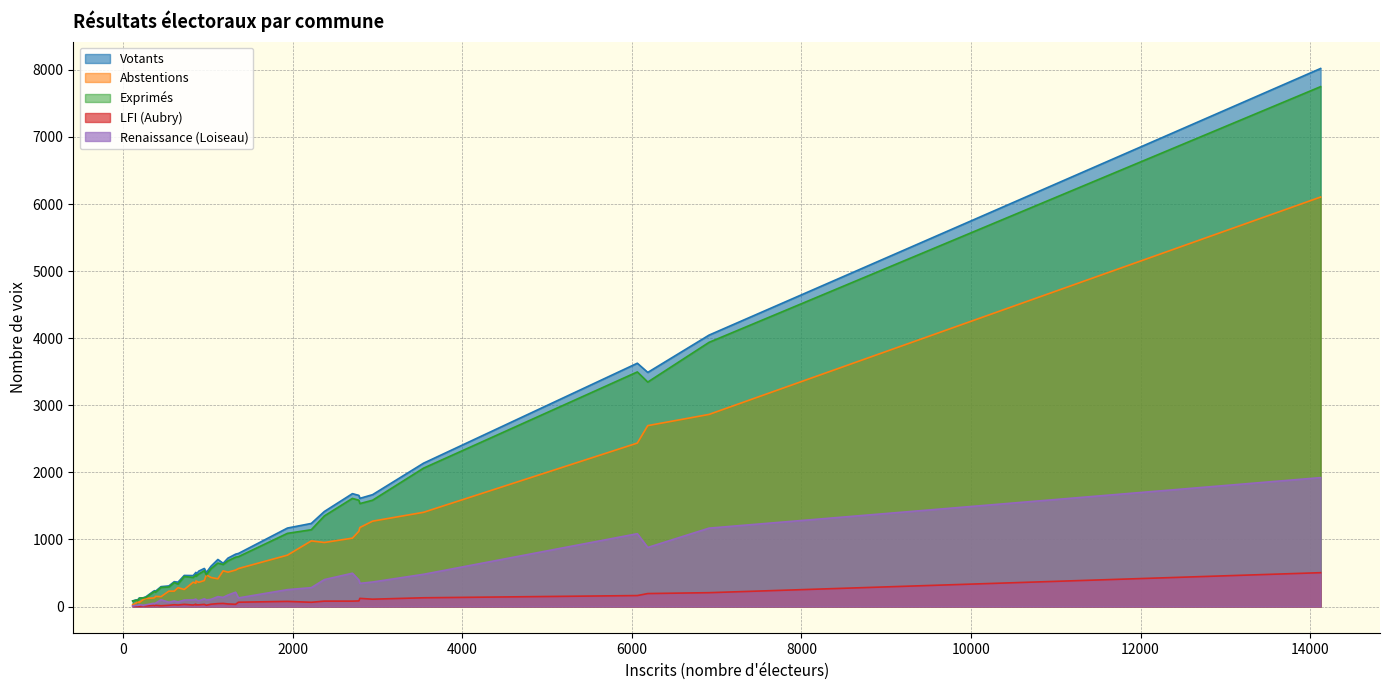

What is the average value of the Exprimés series?

1038